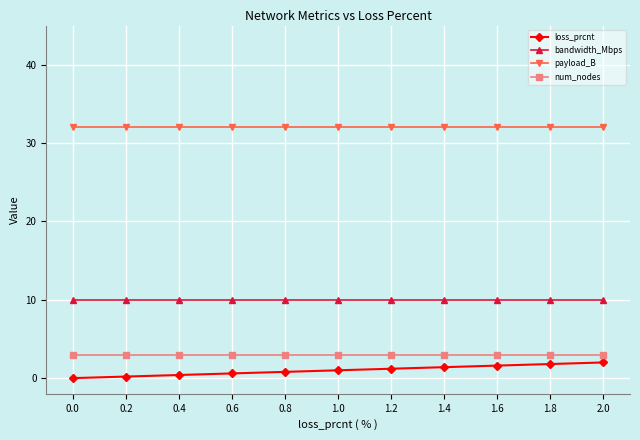

What is the difference between the highest and lowest values at 0.6?

31.4